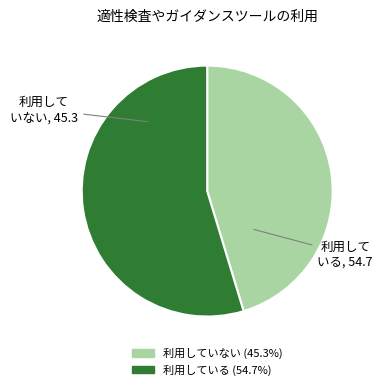

Is there a majority slice in this chart?

Yes